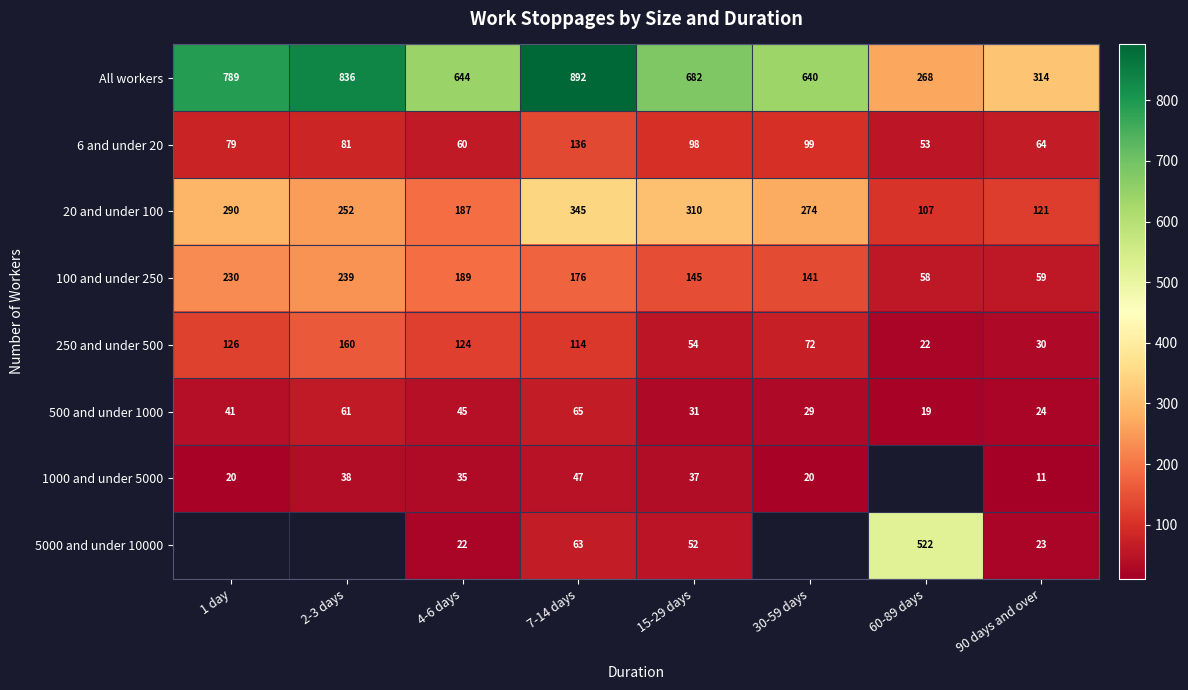

Which category has the highest value across all series?

7-14 days